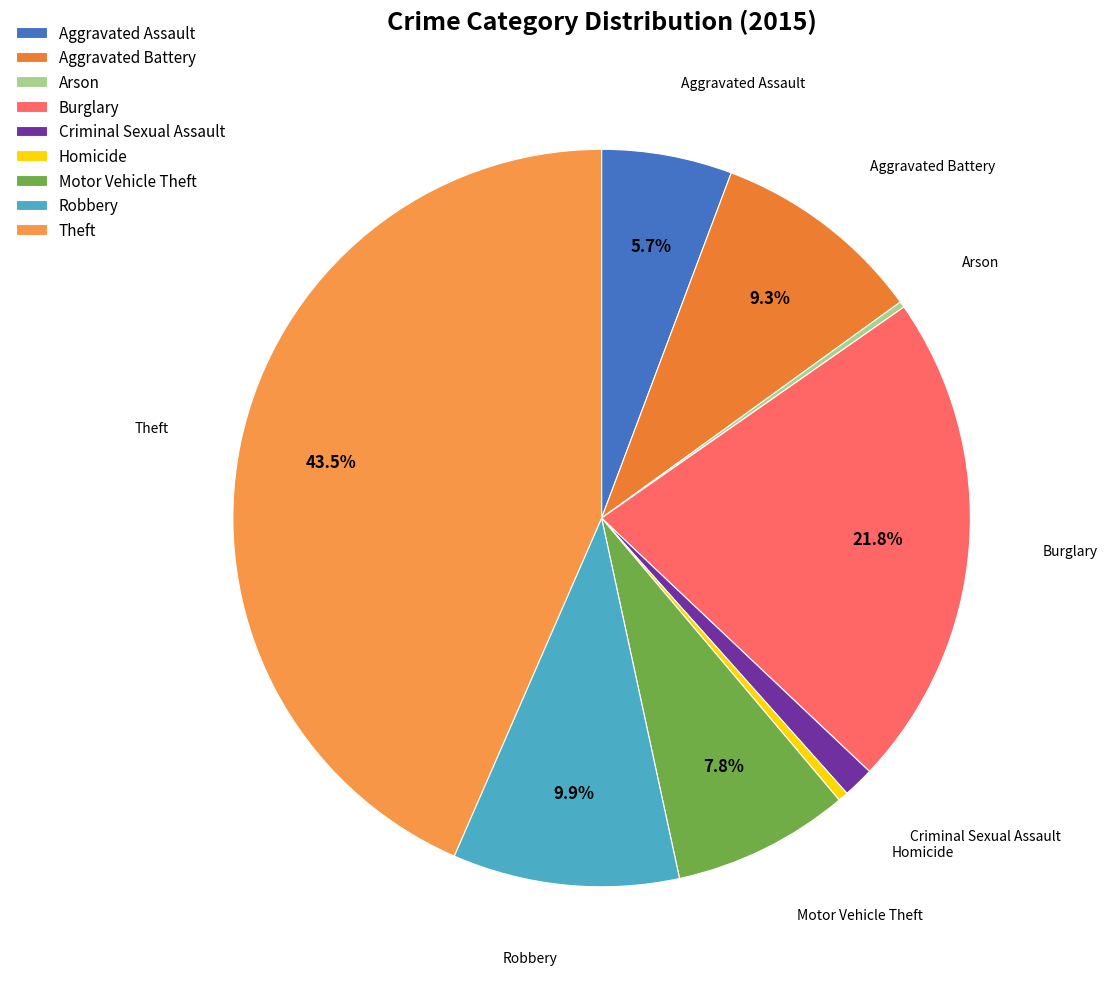

Does any single category account for the majority?

No